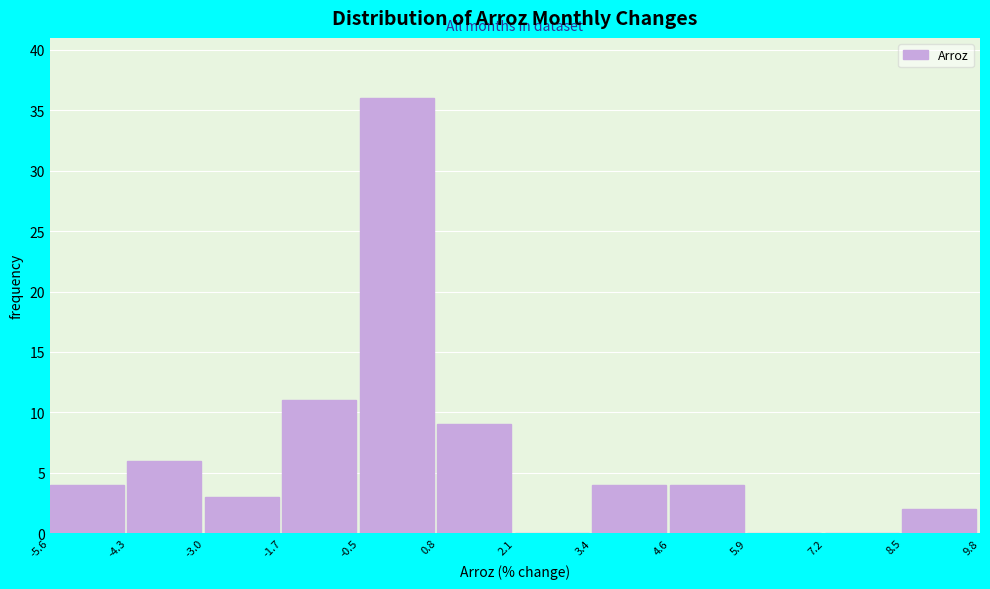

Reading left to right, transcribe this chart: for each bar, give the range it covers on the x-axis and its height. The values are not printed on the chart, so give them approximately, as read against the axis.

-5.6 to -4.3: 4
-4.3 to -3.0: 6
-3.0 to -1.7: 3
-1.7 to -0.5: 11
-0.5 to 0.8: 36
0.8 to 2.1: 9
2.1 to 3.4: 0
3.4 to 4.6: 4
4.6 to 5.9: 4
5.9 to 7.2: 0
7.2 to 8.5: 0
8.5 to 9.8: 2